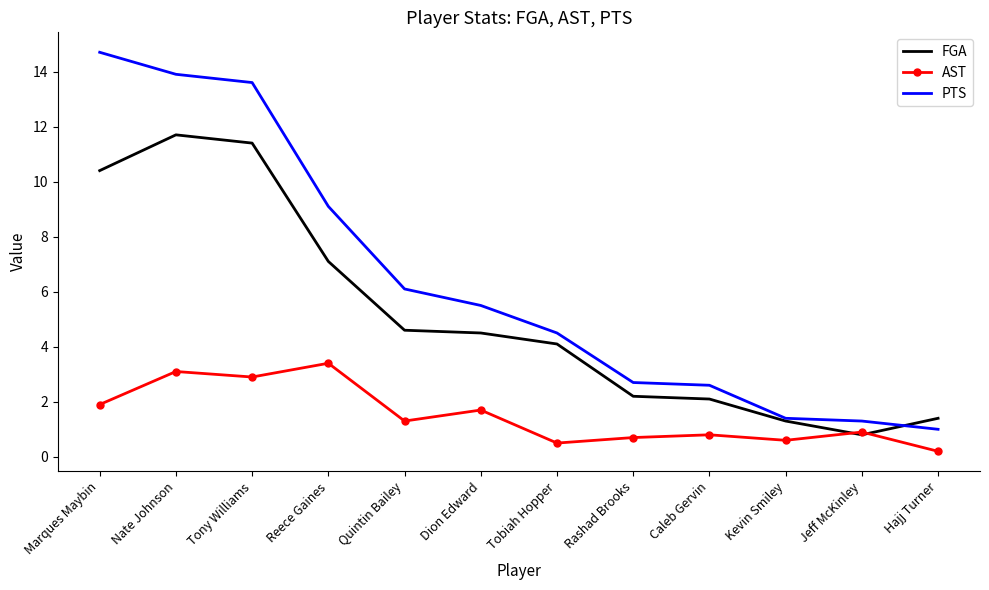

Is it true that FGA equals 2.8 at Caleb Gervin?

False